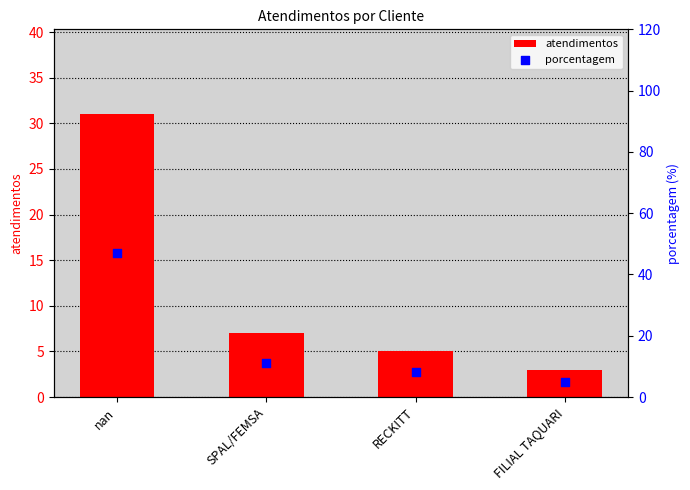

Is the value of porcentagem at nan greater than the value of atendimentos at RECKITT?

Yes